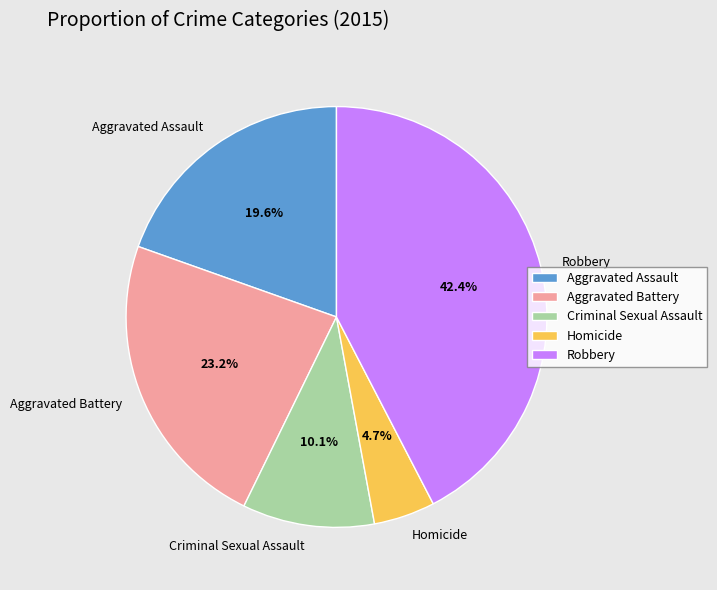

Which has a higher value, Homicide or Aggravated Assault?

Aggravated Assault